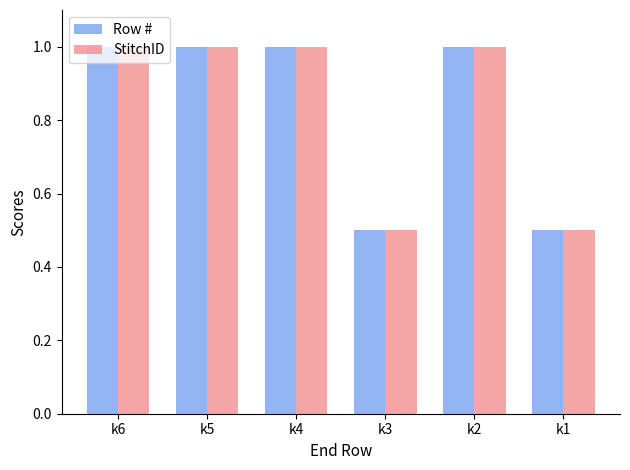

What is the approximate value of Row # at k2?

1.0